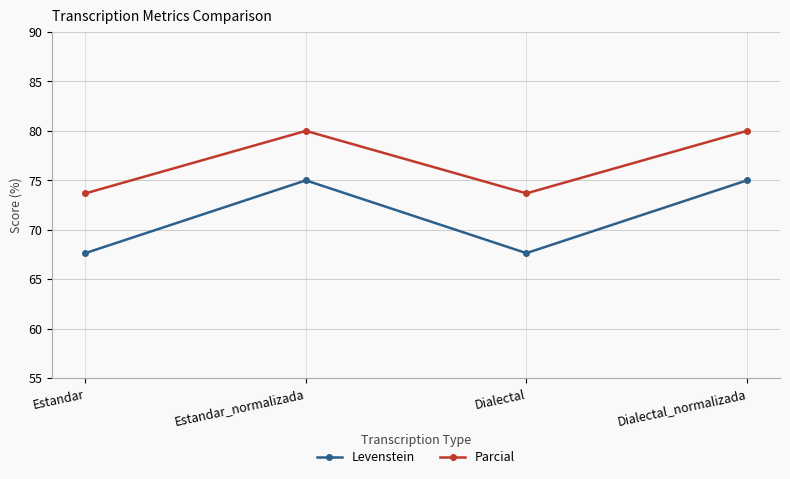

The value of Levenstein at Estandar is 19.6. True or false?

False